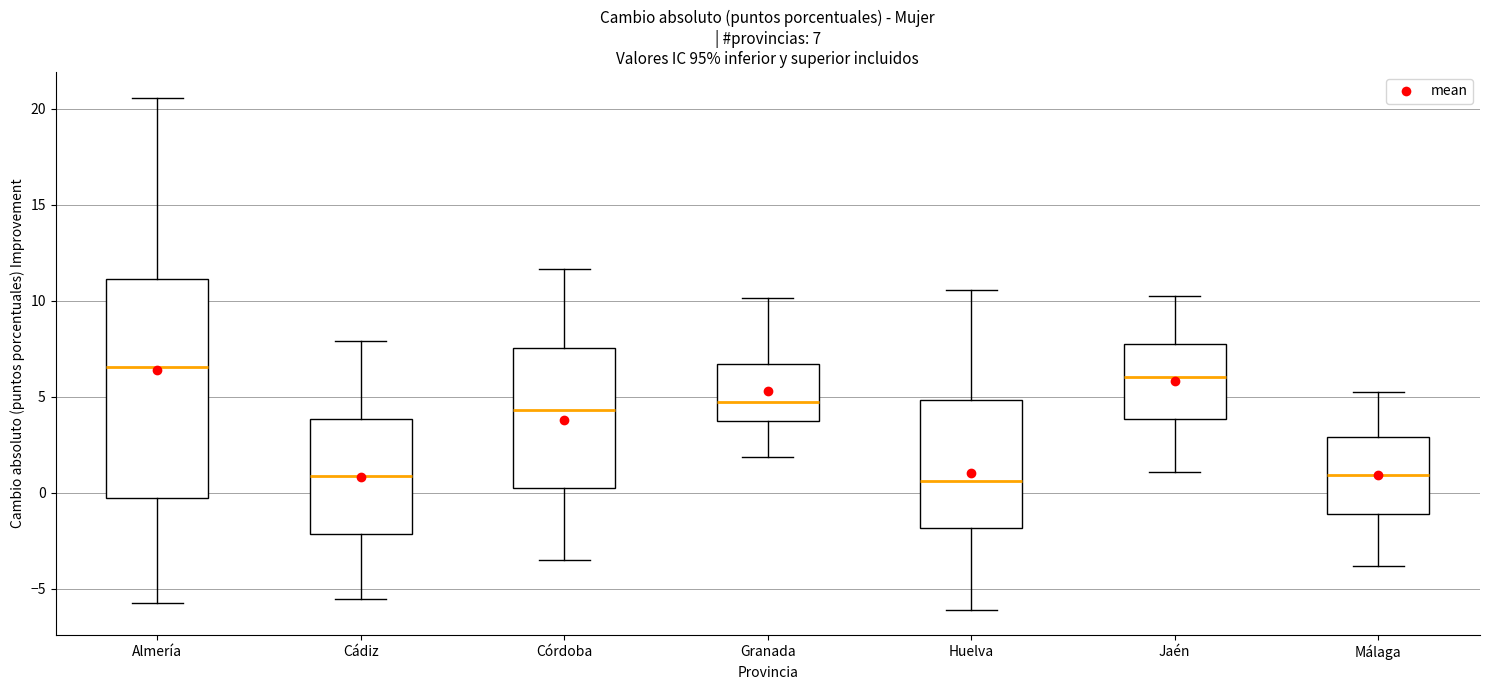

Which box is the tallest, from its lower edge to its upper edge?

Almería